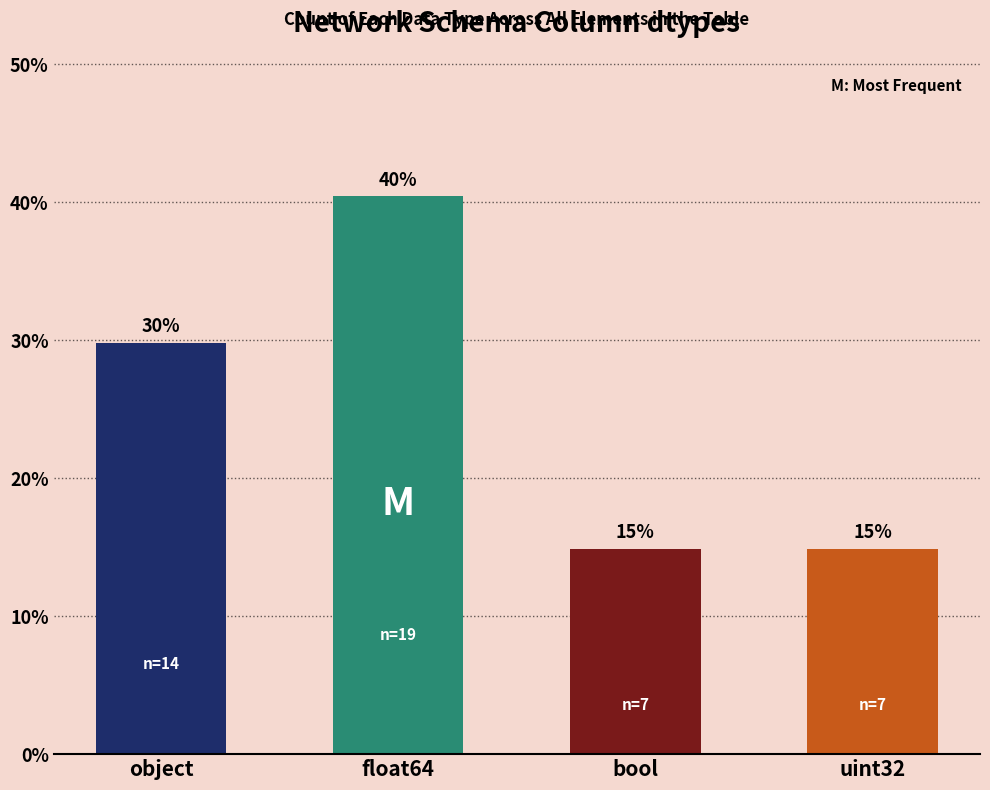

The bool series shows 0 at float64. True or false?

True